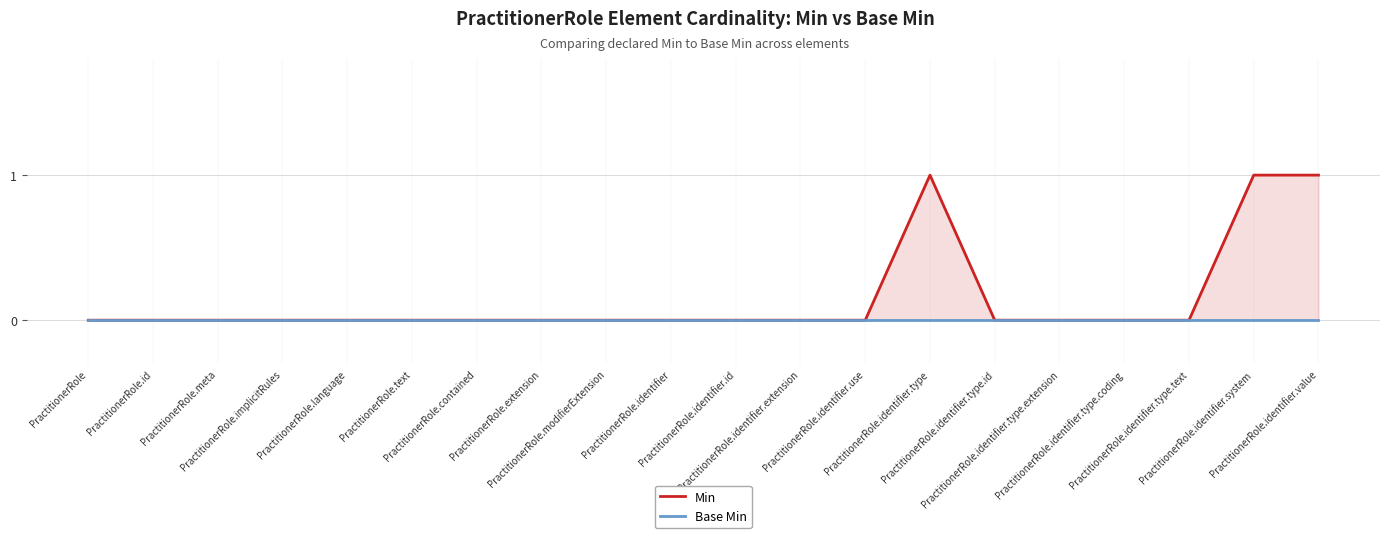

Which series changed the most between PractitionerRole.contained and PractitionerRole.identifier.type.coding?

Min